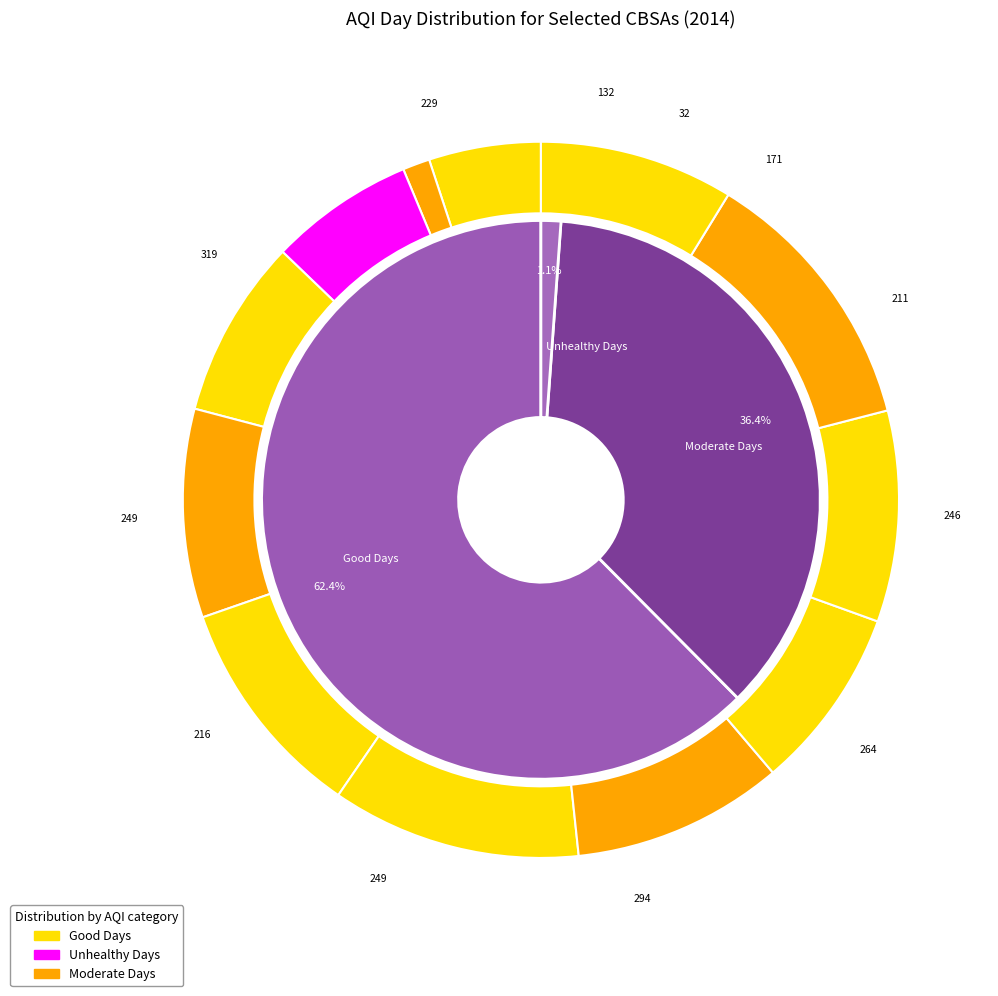

Between 7 and 10, which series saw the biggest shift?

good_days